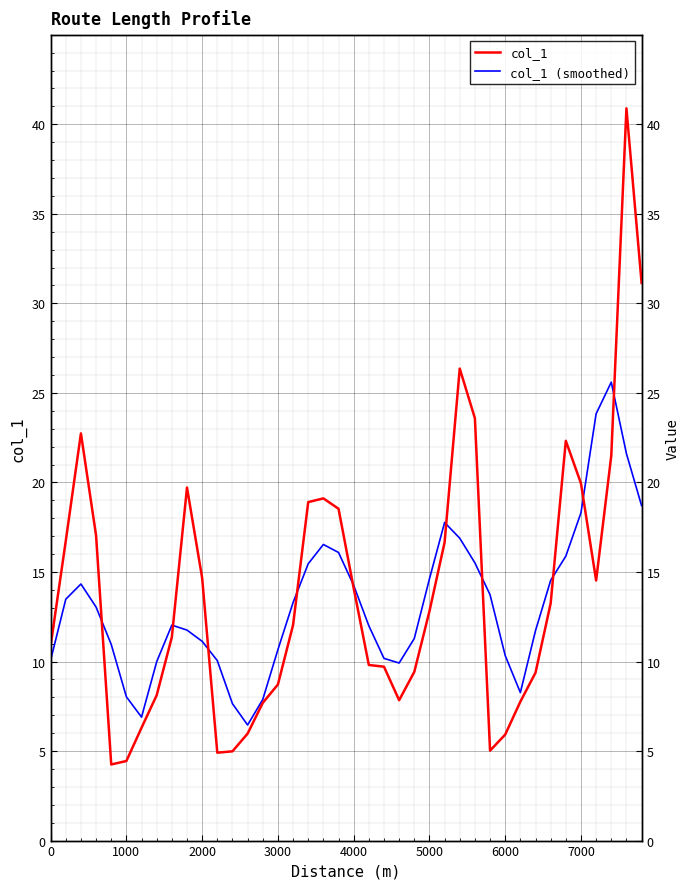

Which series has the largest total across all categories?

col_1